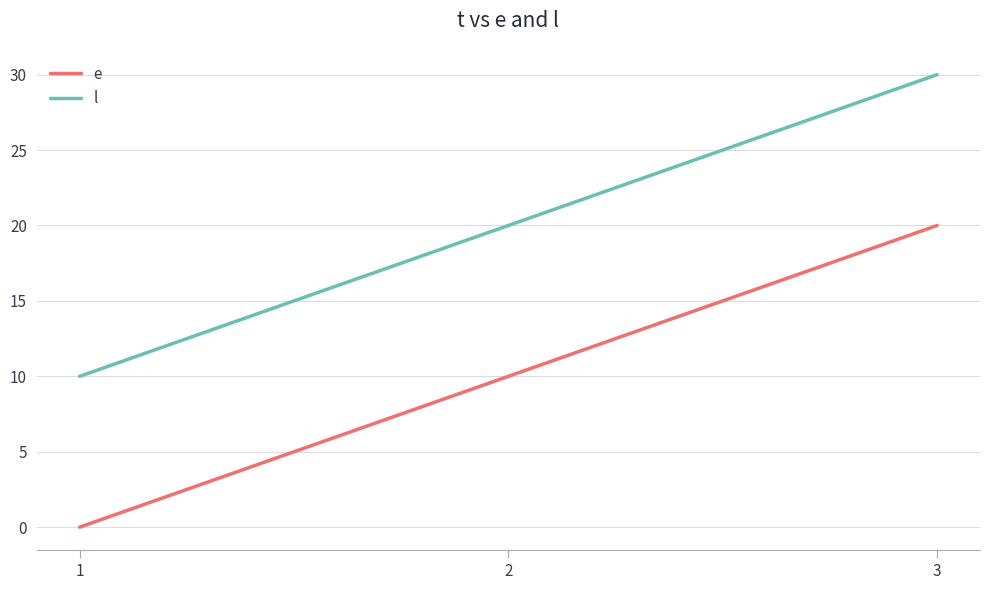

Count the number of data series in this chart.

2